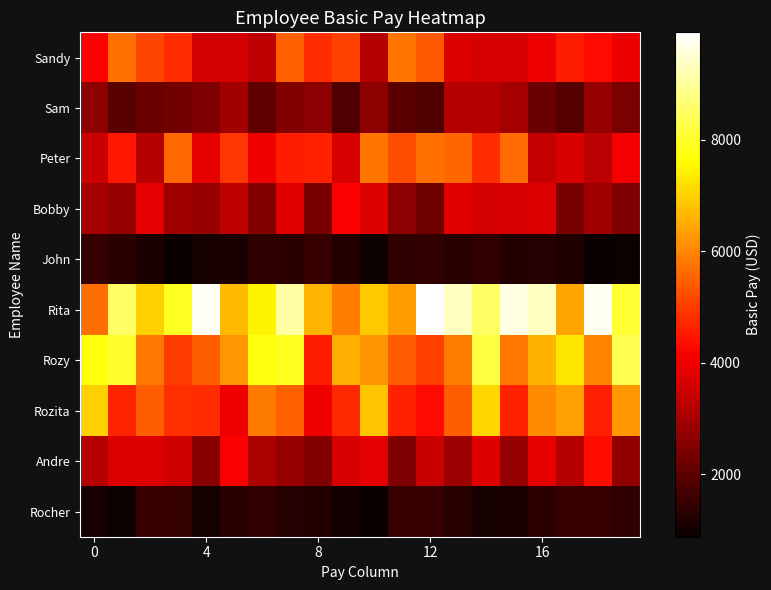

Which label corresponds to the largest value in the chart?

12